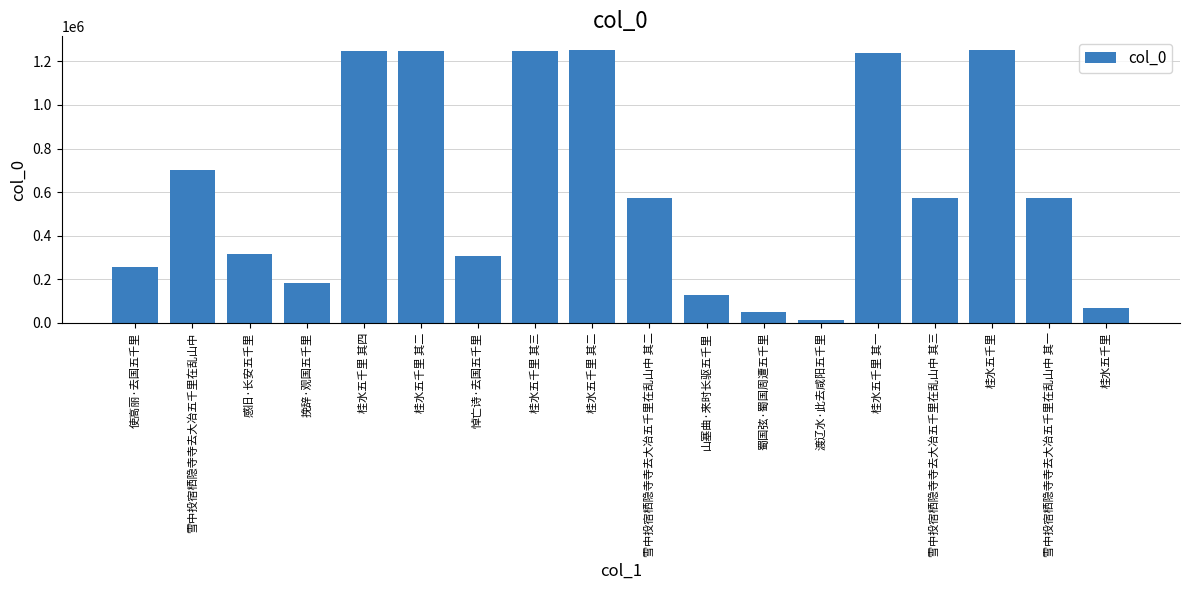

What is the change in value from 雪中投宿栖隐寺寺去大冶五千里在乱山中 to 桂水五千里 其一?

+539446